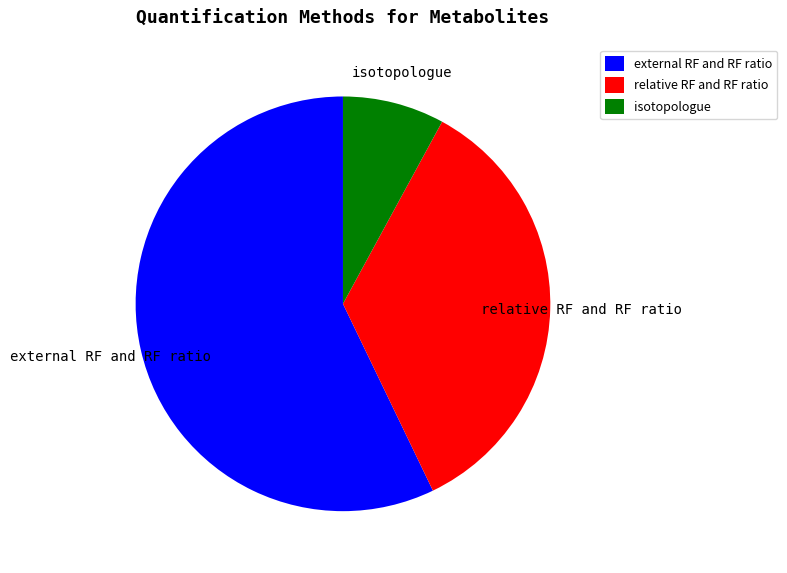

Rank the categories by value from highest to lowest.

external RF and RF ratio, relative RF and RF ratio, isotopologue